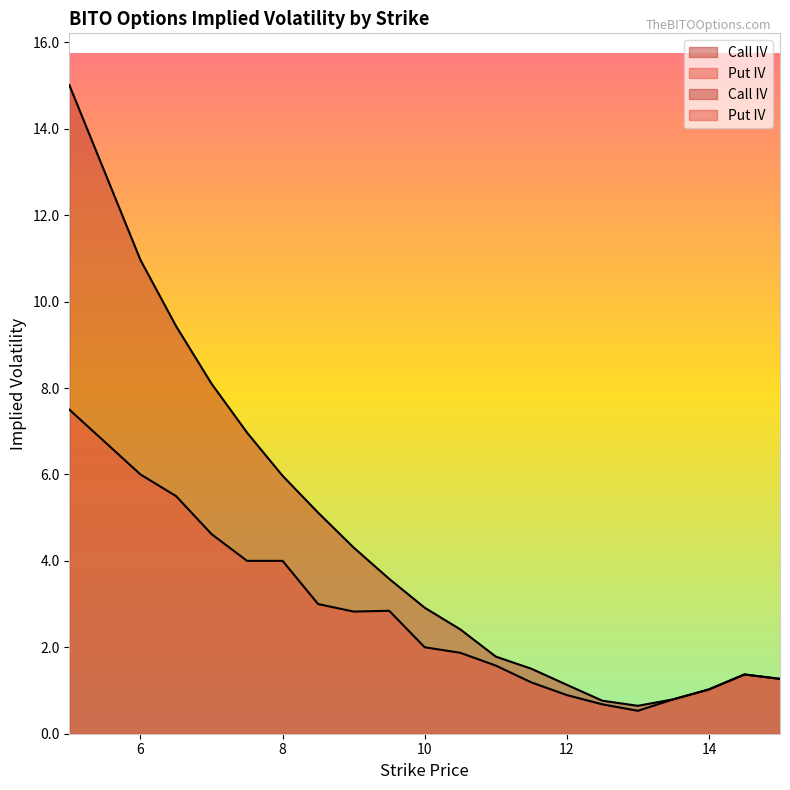

Between 15 and 12.5, which is larger?

15